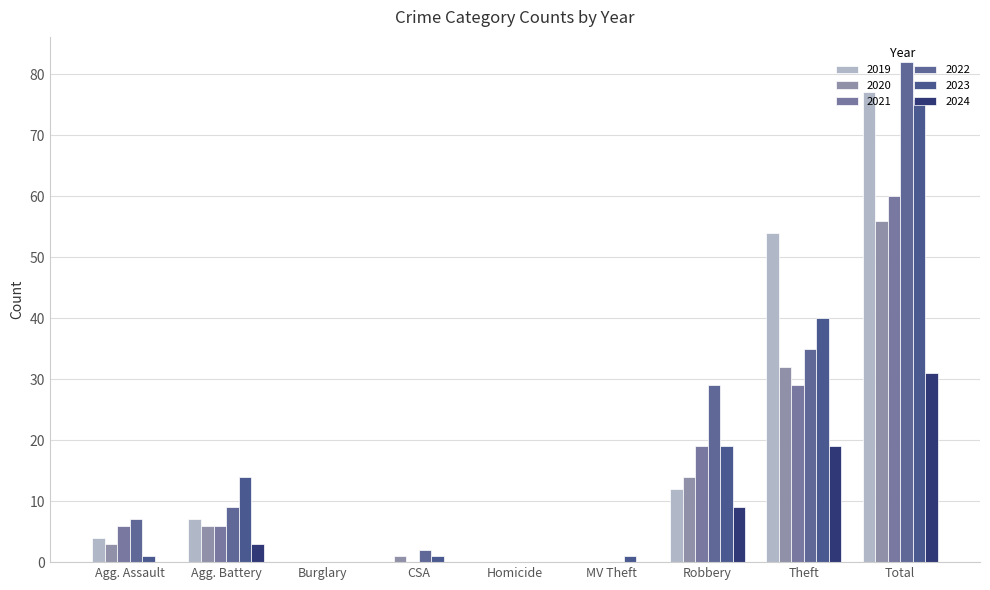

Count the number of data series in this chart.

6